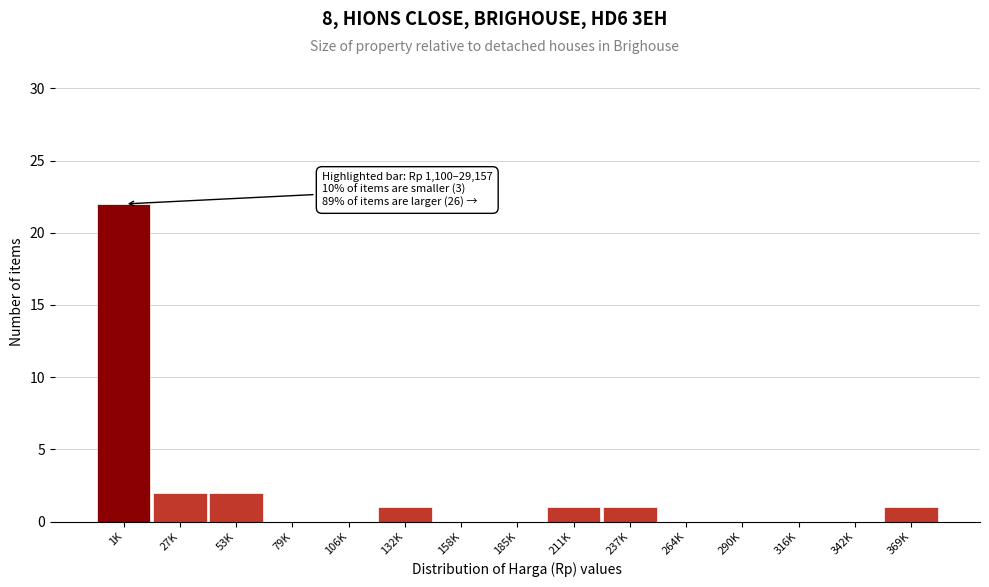

Reading left to right, transcribe all the data shown in this chart.

1K=22	27K=2	53K=2	79K=0	106K=0	132K=1	158K=0	185K=0	211K=1	237K=1	264K=0	290K=0	316K=0	342K=0	369K=1